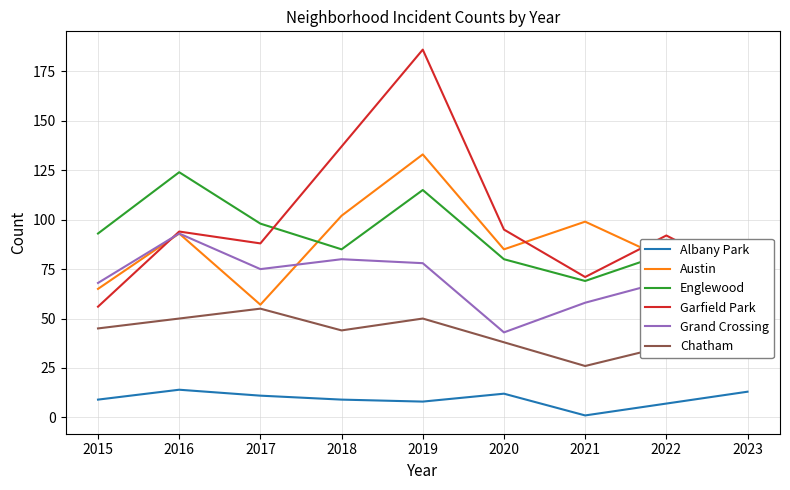

Which category has the highest value in the Grand Crossing series?

2016